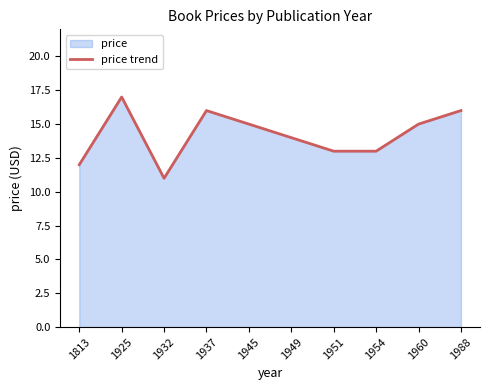

How many distinct data groups are displayed?

1